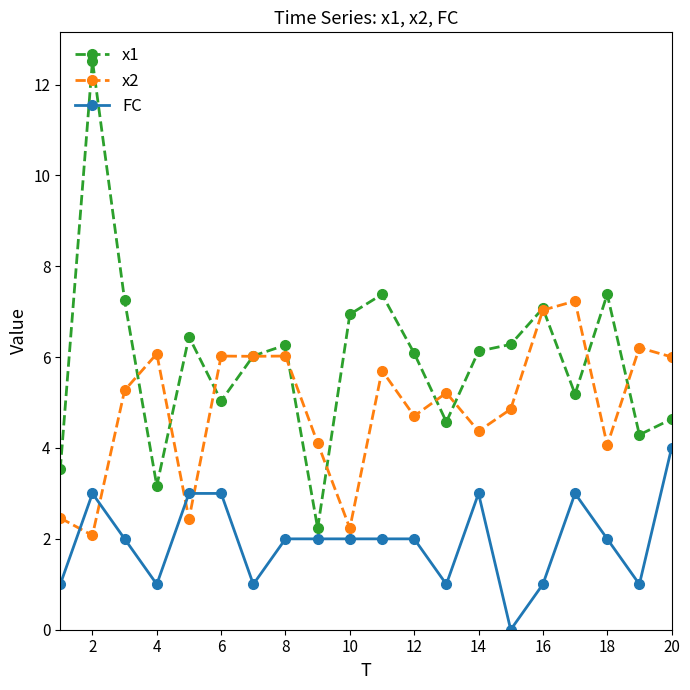

After their last crossing, which series has the higher values: x2 or FC?

x2